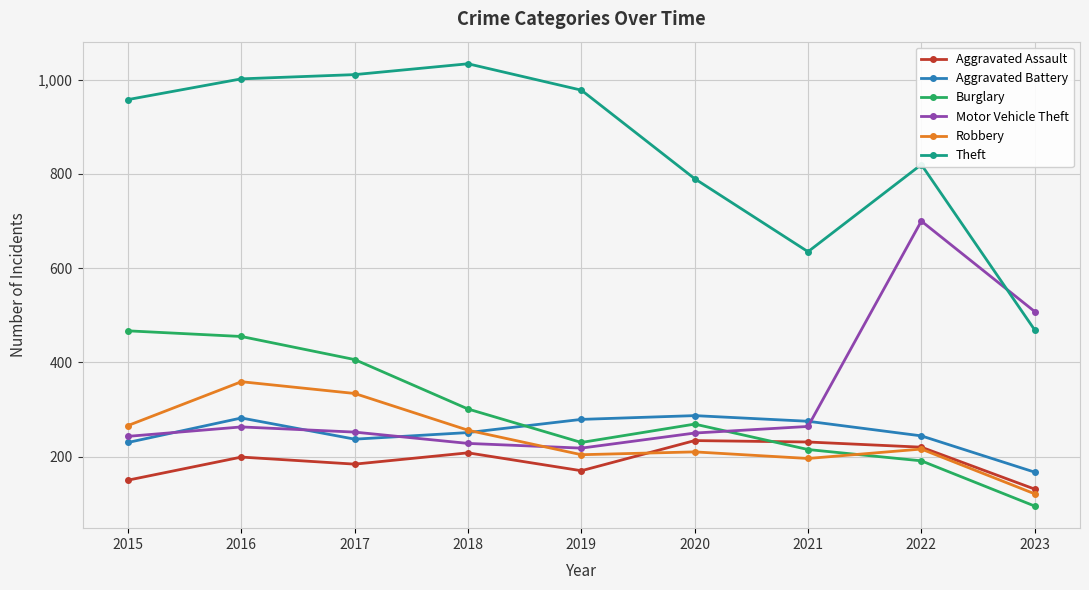

List the series in order of their peak value, highest first.

Theft, Motor Vehicle Theft, Burglary, Robbery, Aggravated Battery, Aggravated Assault